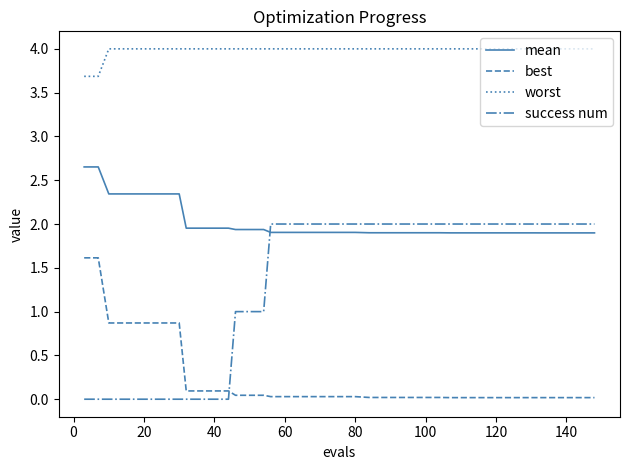

What is the greatest value displayed?

4.0